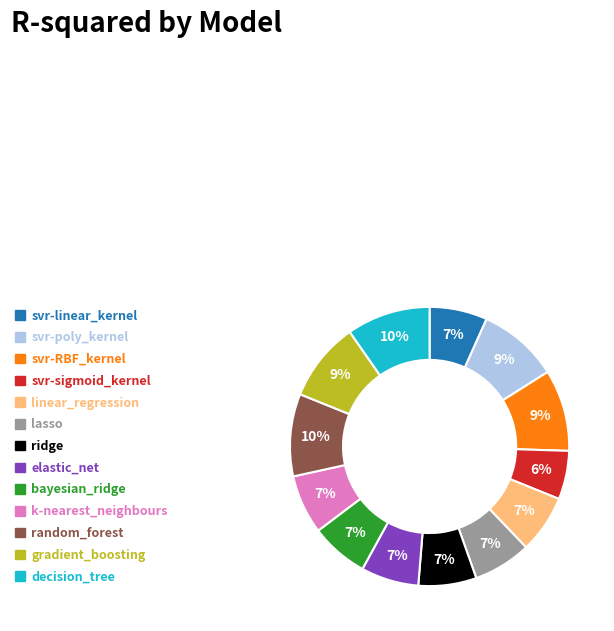

Which slice is the smallest?

svr-sigmoid_kernel